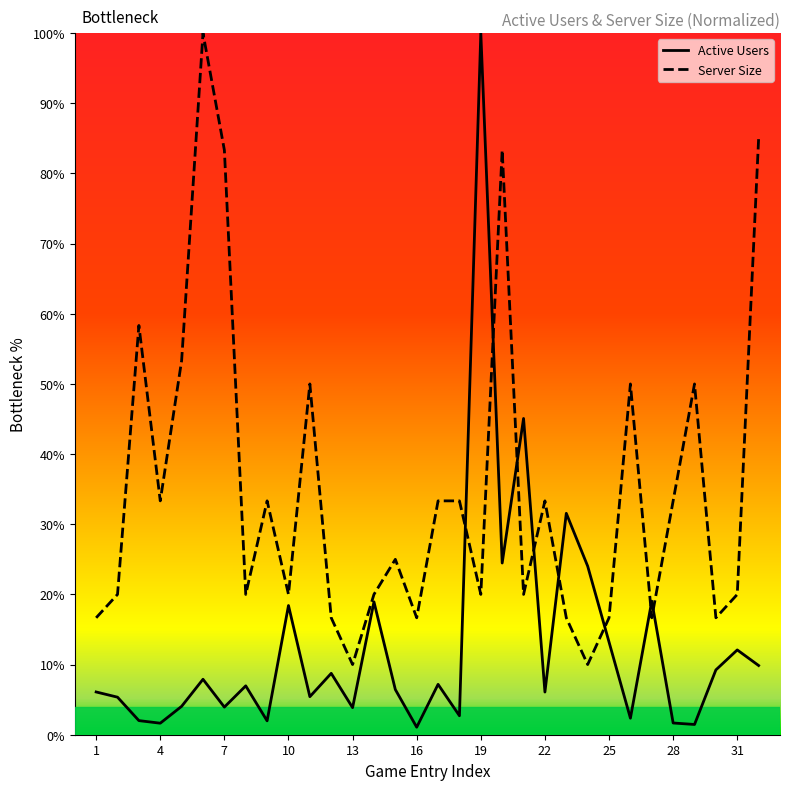

Count the number of data series in this chart.

2